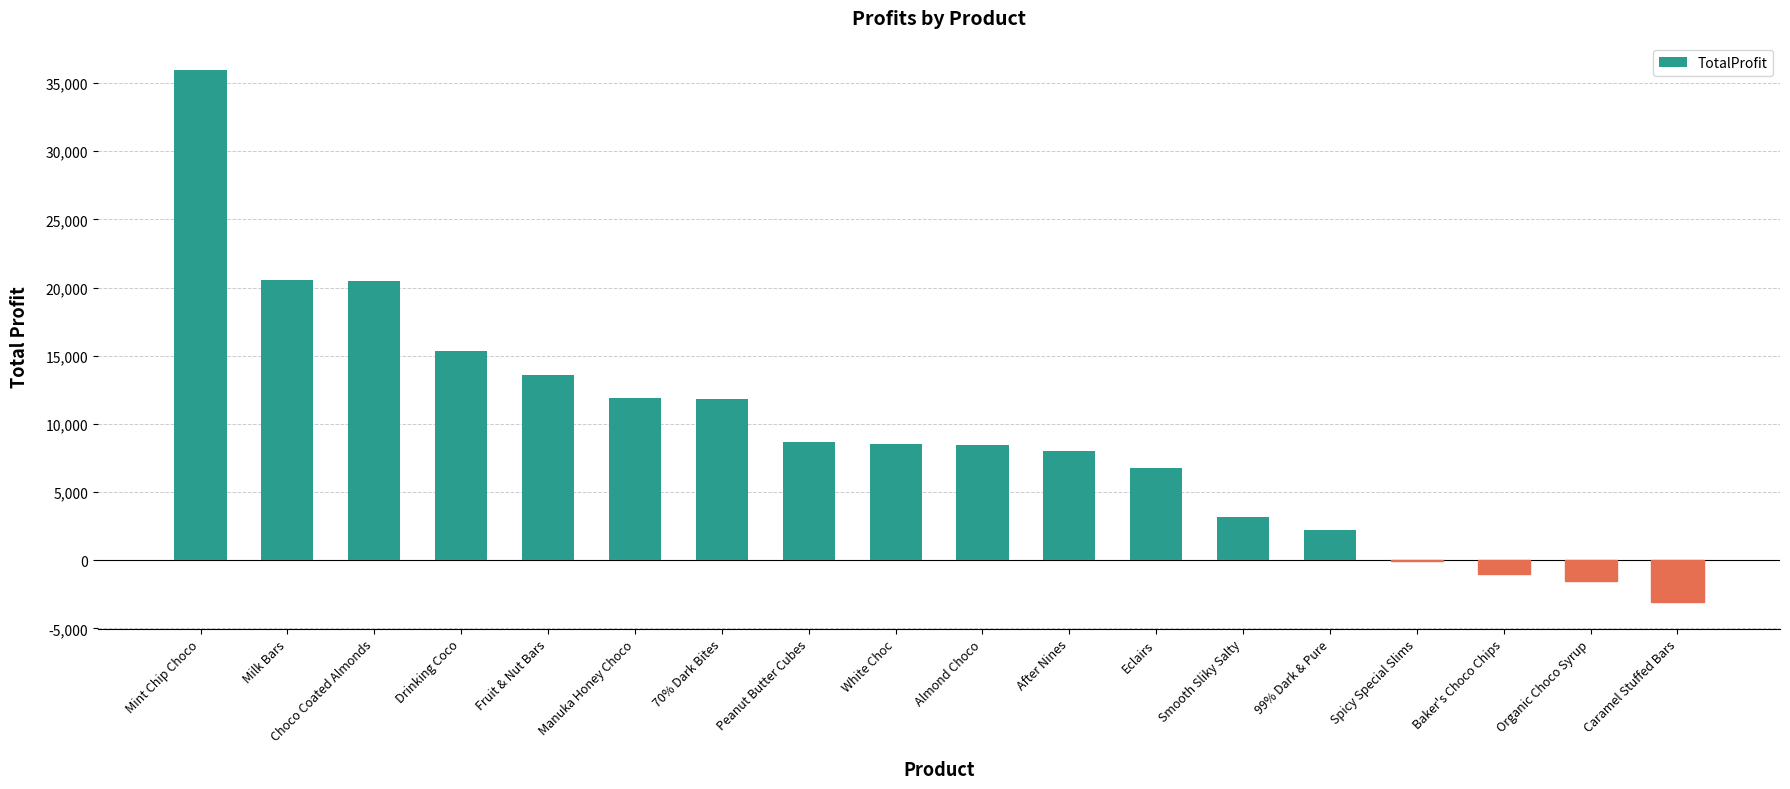

What is the change in value from Fruit & Nut Bars to Organic Choco Syrup?

-15116.1